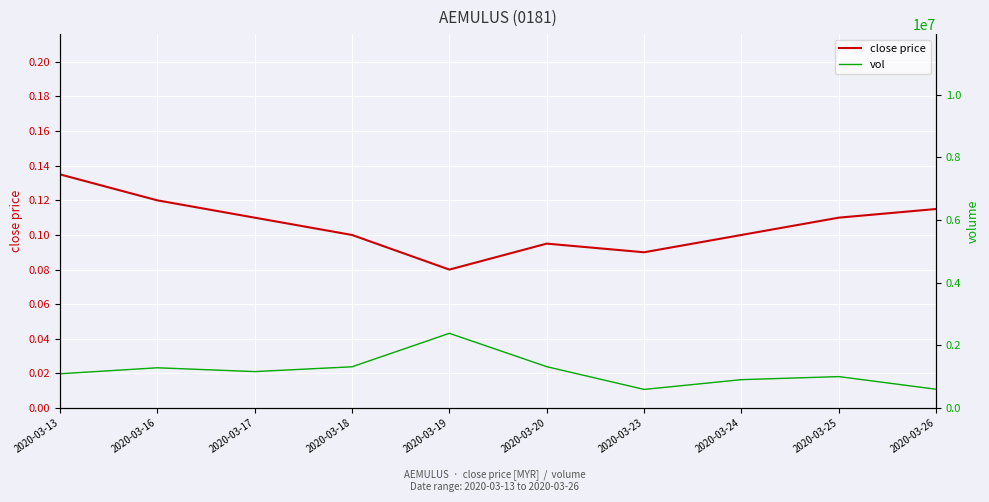

The value of vol at 2020-03-13 is 1095400.0. True or false?

True